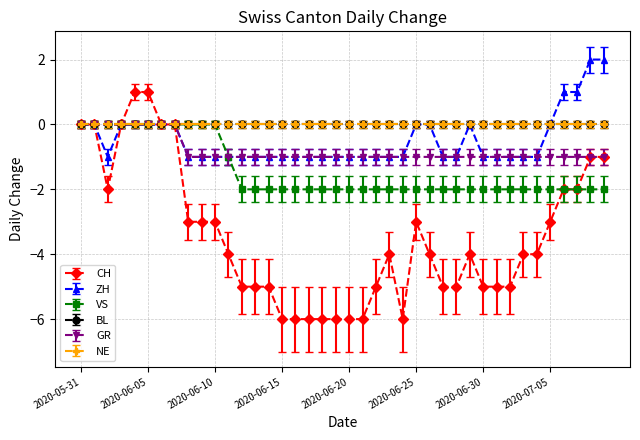

How many interior local valleys does the ZH series have?

1